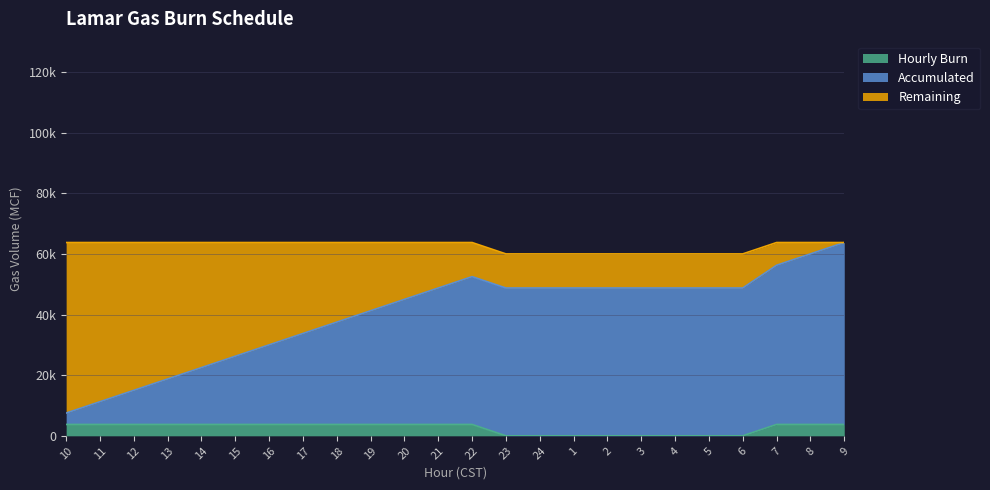

Which series has the largest total across all categories?

Accumulated